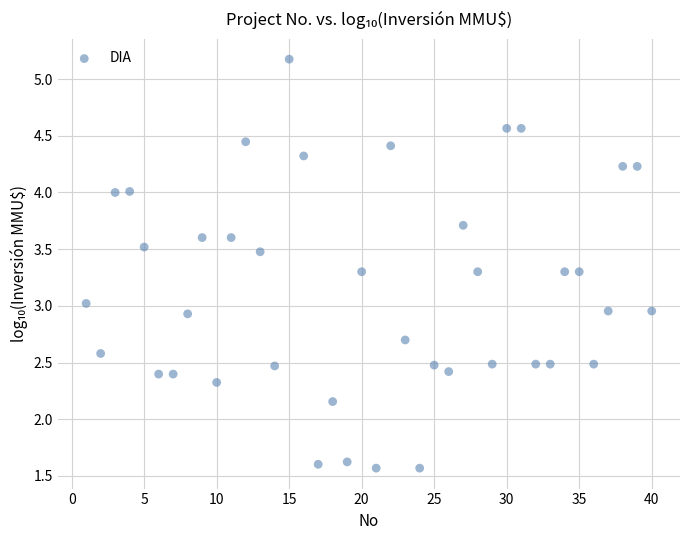

What is the range of Y values (max minus min)?

3.6